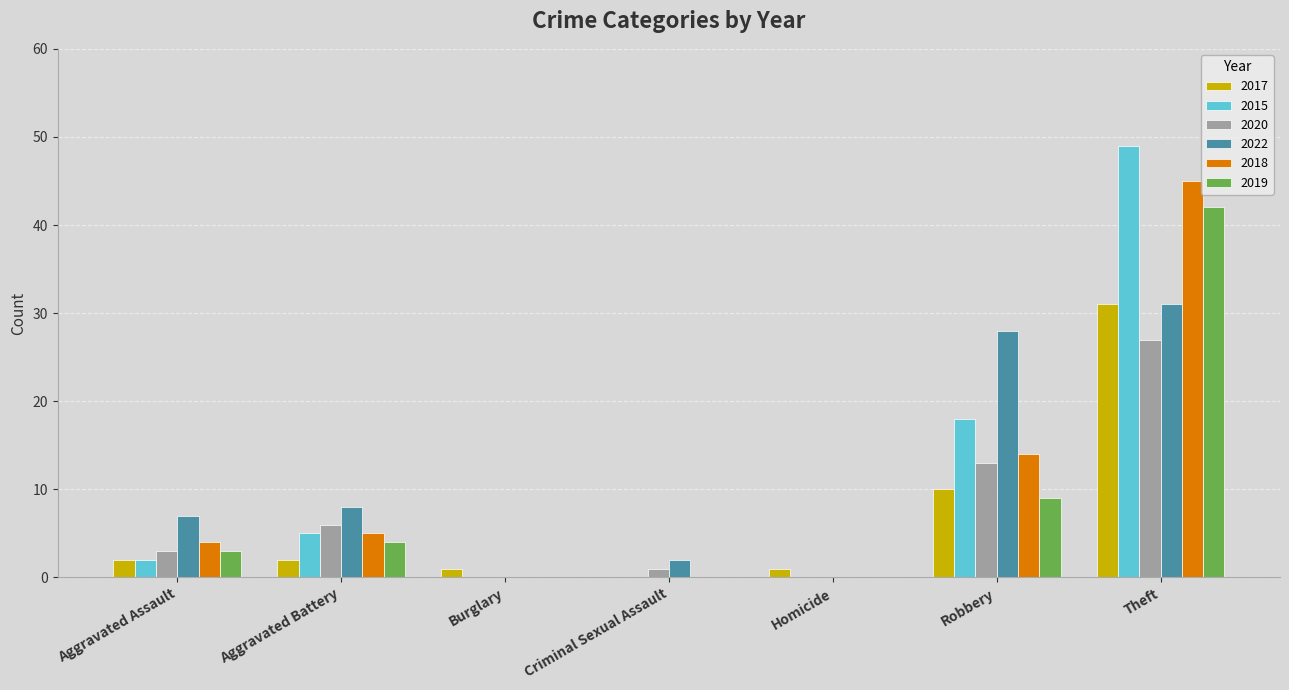

At which category does the chart reach its peak across all series?

Theft